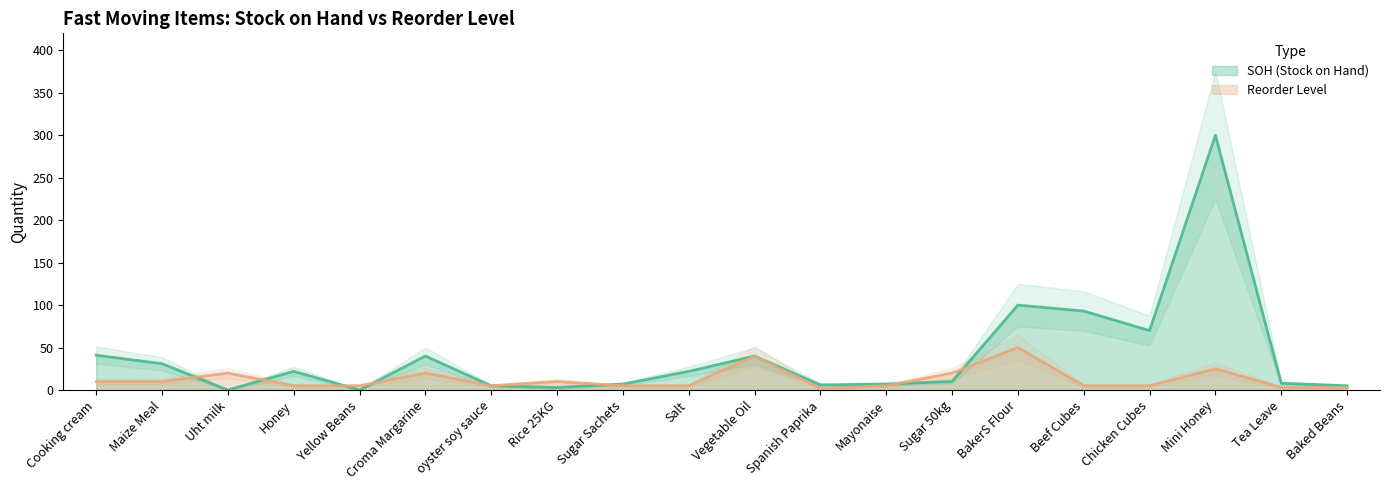

Which series has the largest range (max minus min)?

SOH (Stock on Hand)